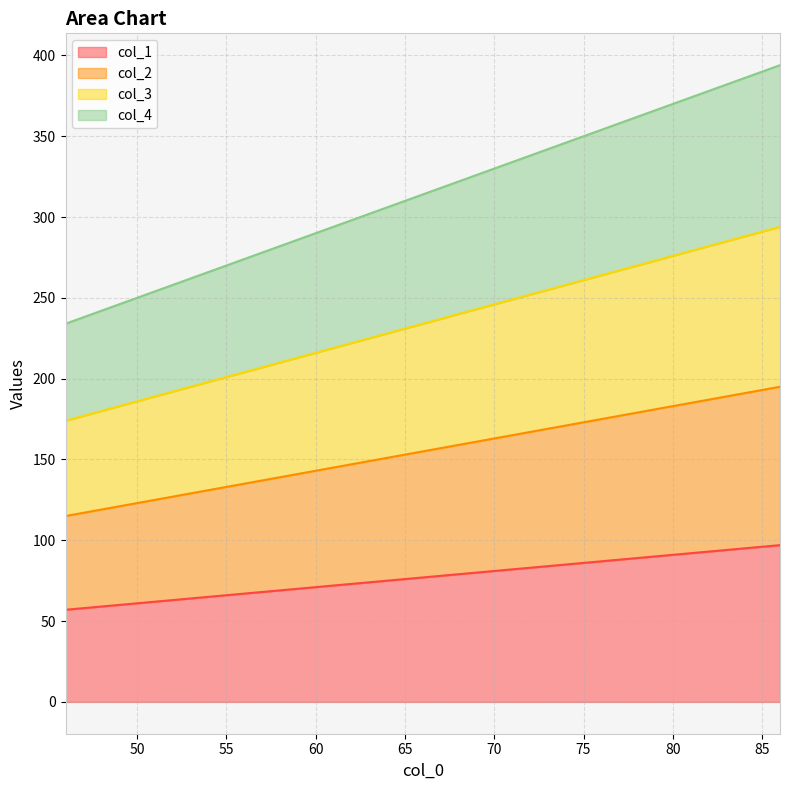

At how many categories does at least one series exceed 247?

4